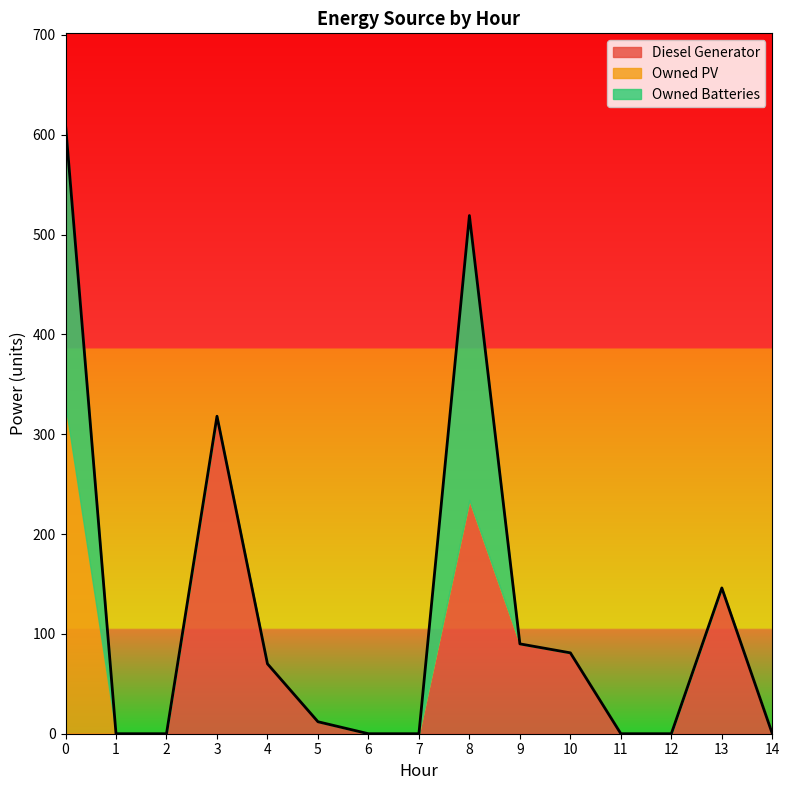

List the series in order of their overall mean, highest first.

Diesel Generator, Owned Batteries, Owned PV